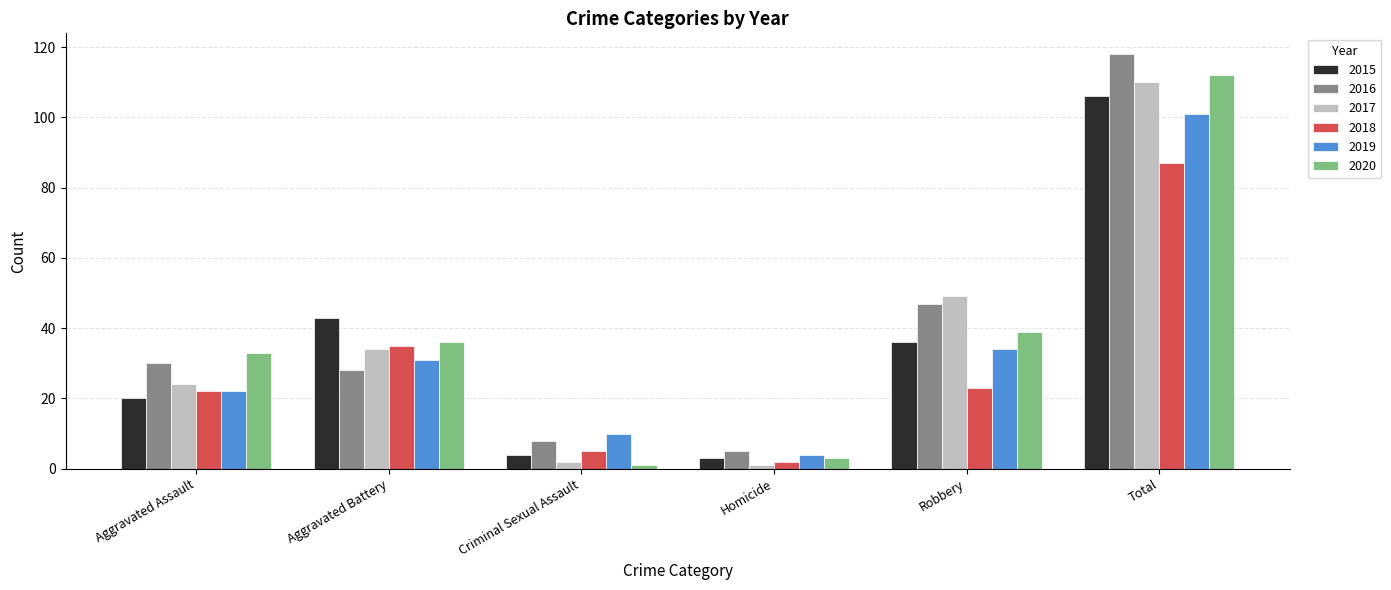

At which label is 2019 closest to 52?

Robbery